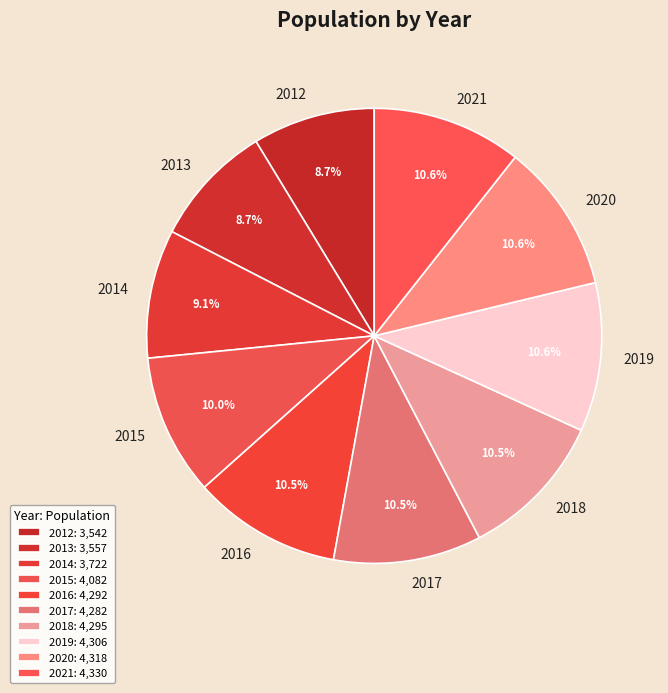

Between 2014 and 2016, which is larger?

2016